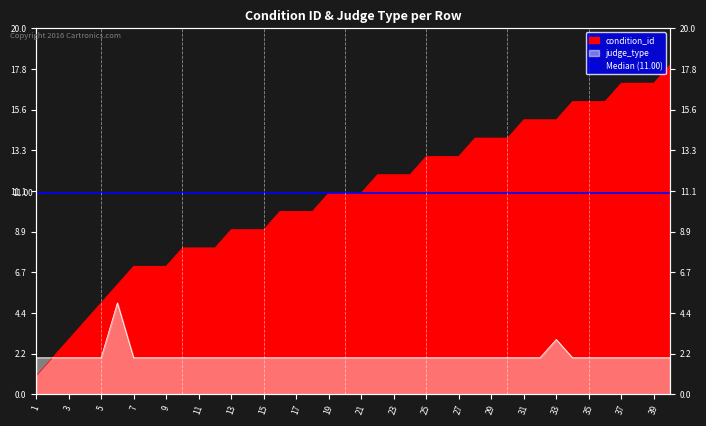

Reading left to right, extract all data points from this chart.

condition_id: 1=1	2=2	3=3	4=4	5=5	6=6	7=7	8=7	9=7	10=8	11=8	12=8	13=9	14=9	15=9	16=10	17=10	18=10	19=11	20=11	21=11	22=12	23=12	24=12	25=13	26=13	27=13	28=14	29=14	30=14	31=15	32=15	33=15	34=16	35=16	36=16	37=17	38=17	39=17	40=18
judge_type: 1=2	2=2	3=2	4=2	5=2	6=5	7=2	8=2	9=2	10=2	11=2	12=2	13=2	14=2	15=2	16=2	17=2	18=2	19=2	20=2	21=2	22=2	23=2	24=2	25=2	26=2	27=2	28=2	29=2	30=2	31=2	32=2	33=3	34=2	35=2	36=2	37=2	38=2	39=2	40=2